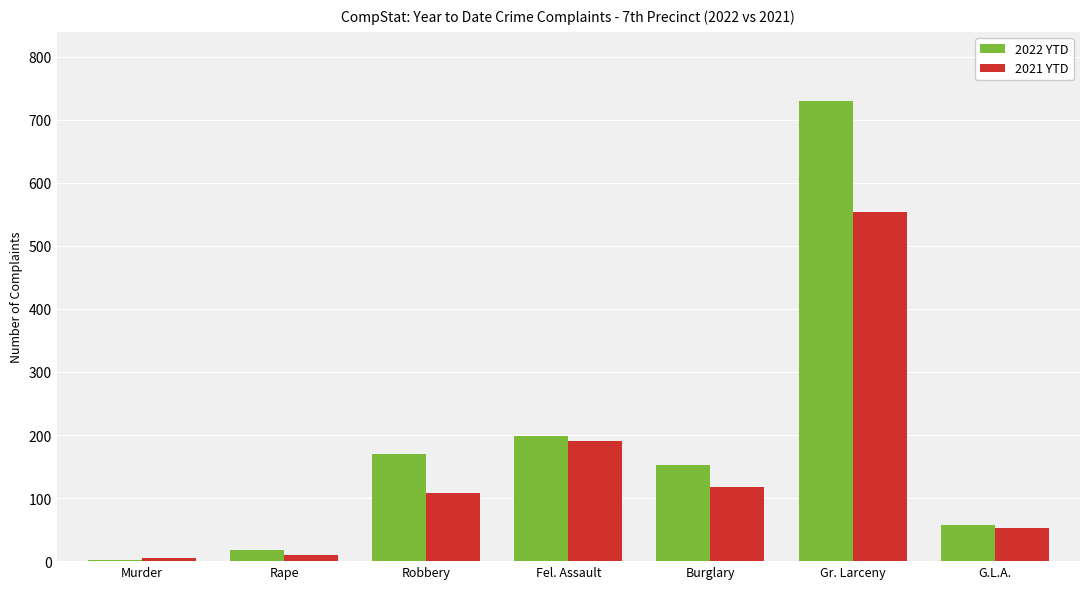

Is it true that 2022 YTD equals 152 at Burglary?

True